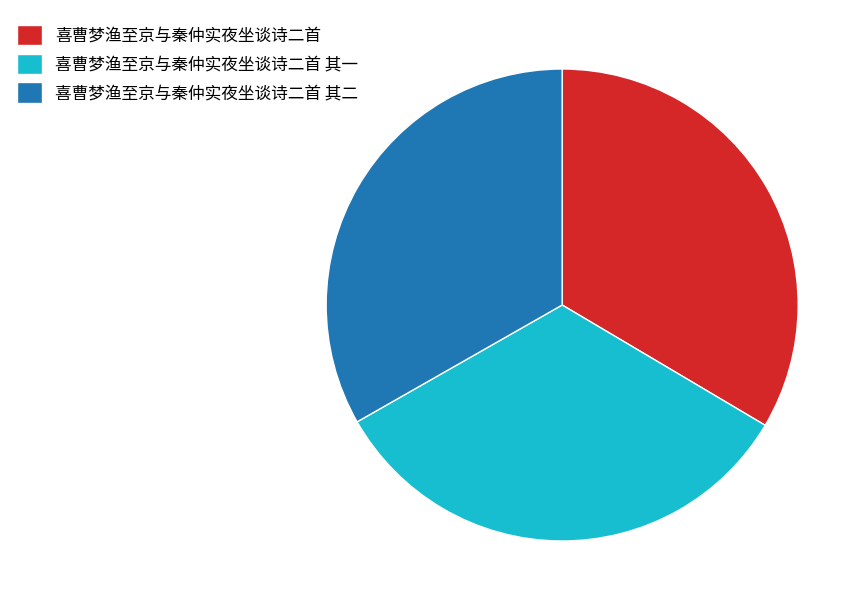

Approximately how many times larger is the value at 喜曹梦渔至京与秦仲实夜坐谈诗二首 其一 compared to 喜曹梦渔至京与秦仲实夜坐谈诗二首 其二?

1.0